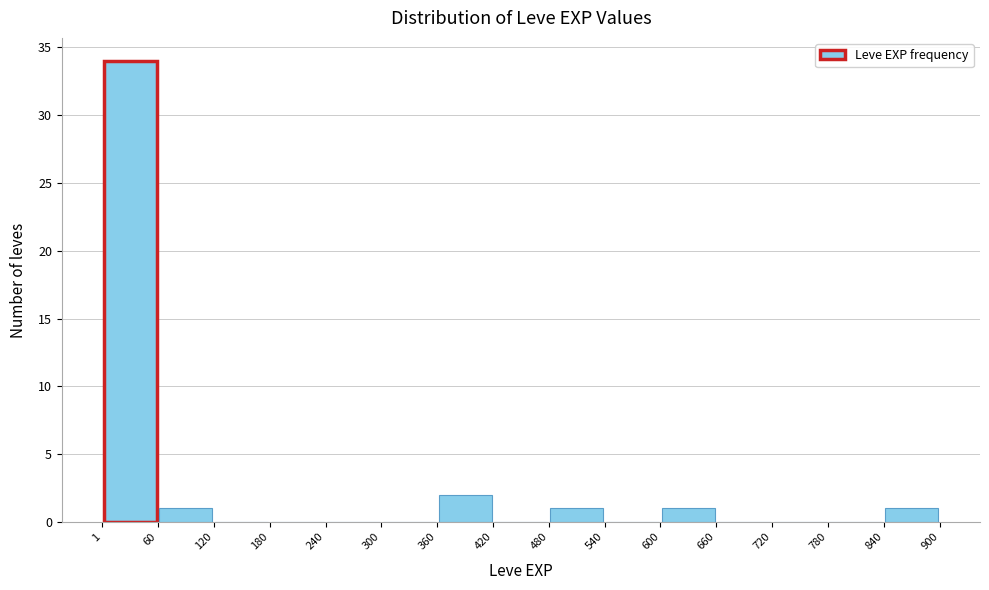

What is the height of the bar covering 600 to 660 on the x-axis? The values are not printed on the chart, so give them approximately, as read against the axis.

1